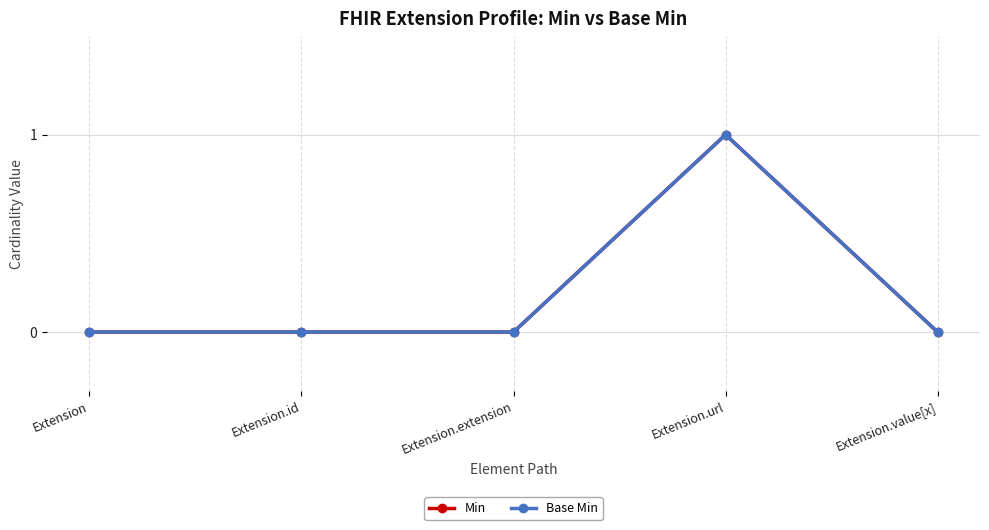

What is the highest value of the Min series?

1